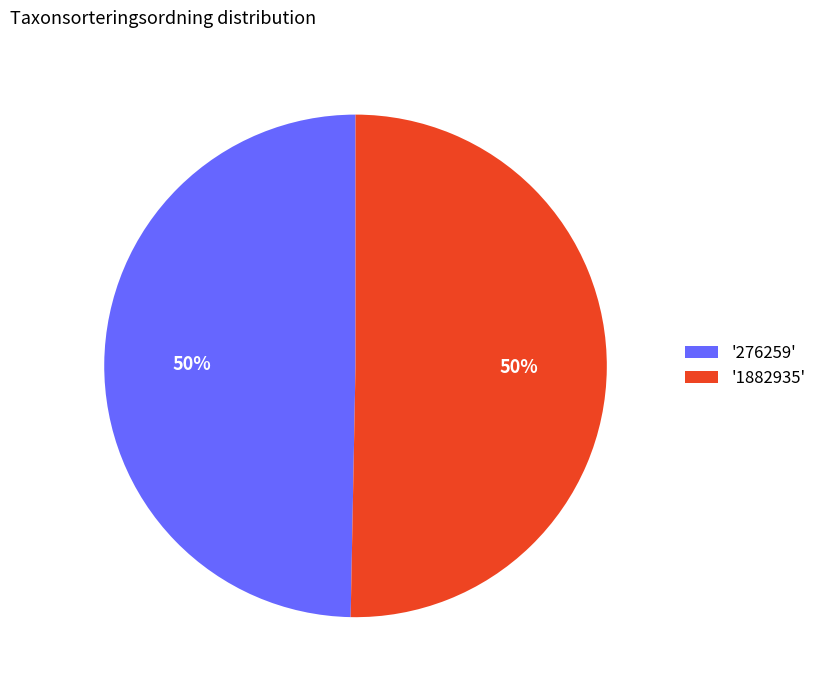

True or false: '1882935' accounts for 50% of the total.

True